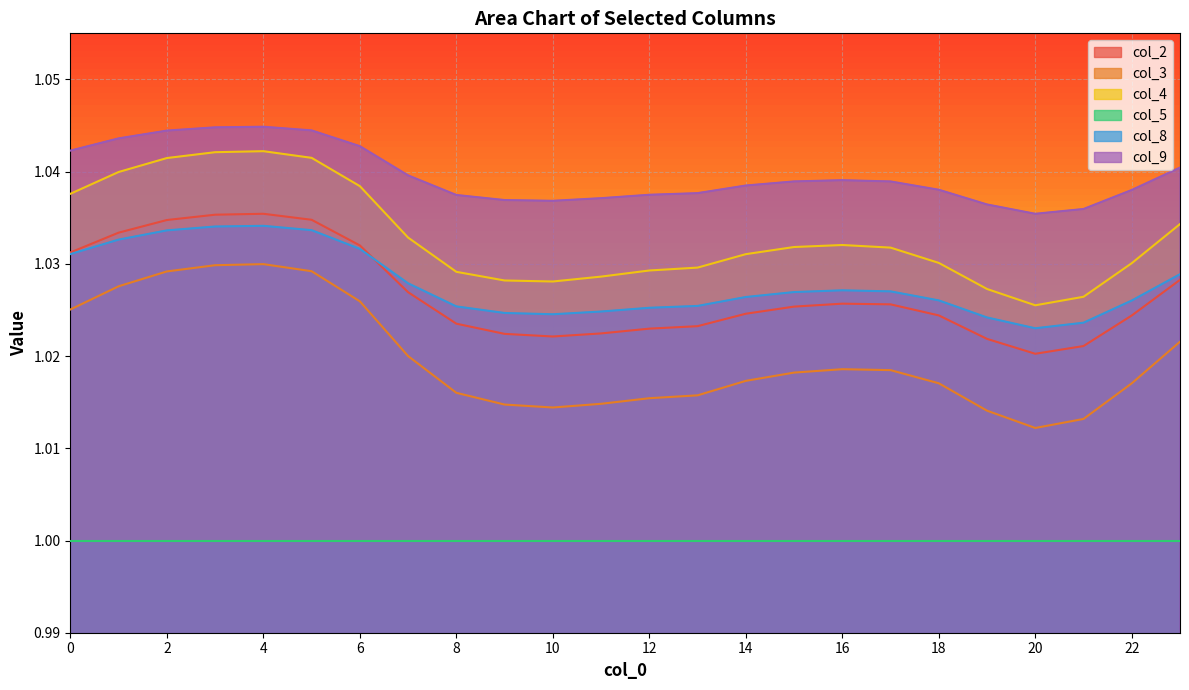

What is the value of the col_9 point at the 24th from the left?

1.0